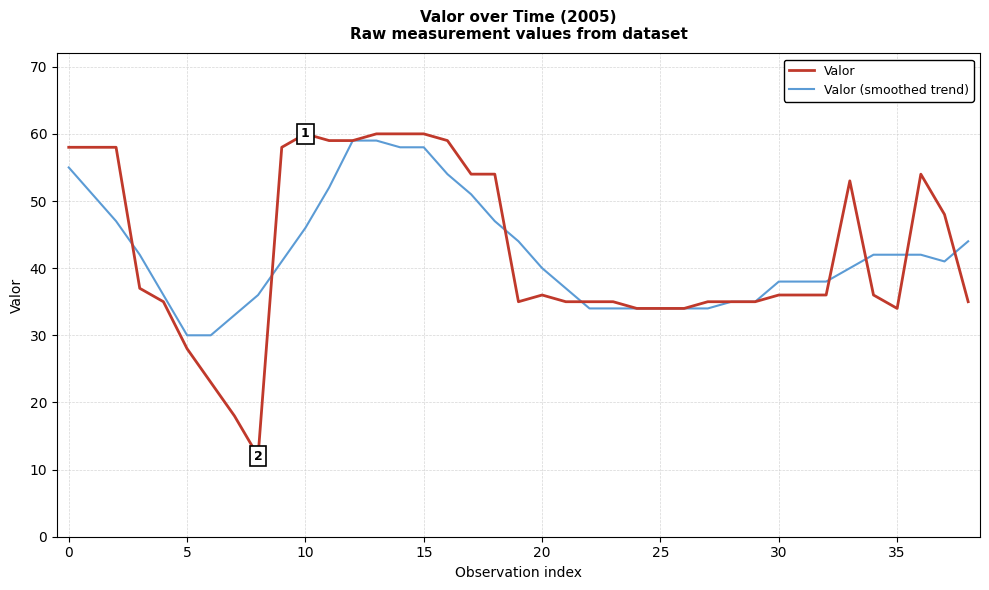

Which series has the widest spread of values?

Valor